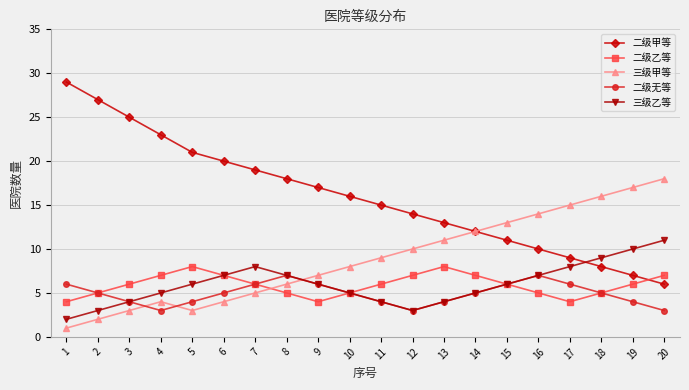

What are all the series names shown in the legend?

二级甲等, 二级乙等, 三级甲等, 二级无等, 三级乙等